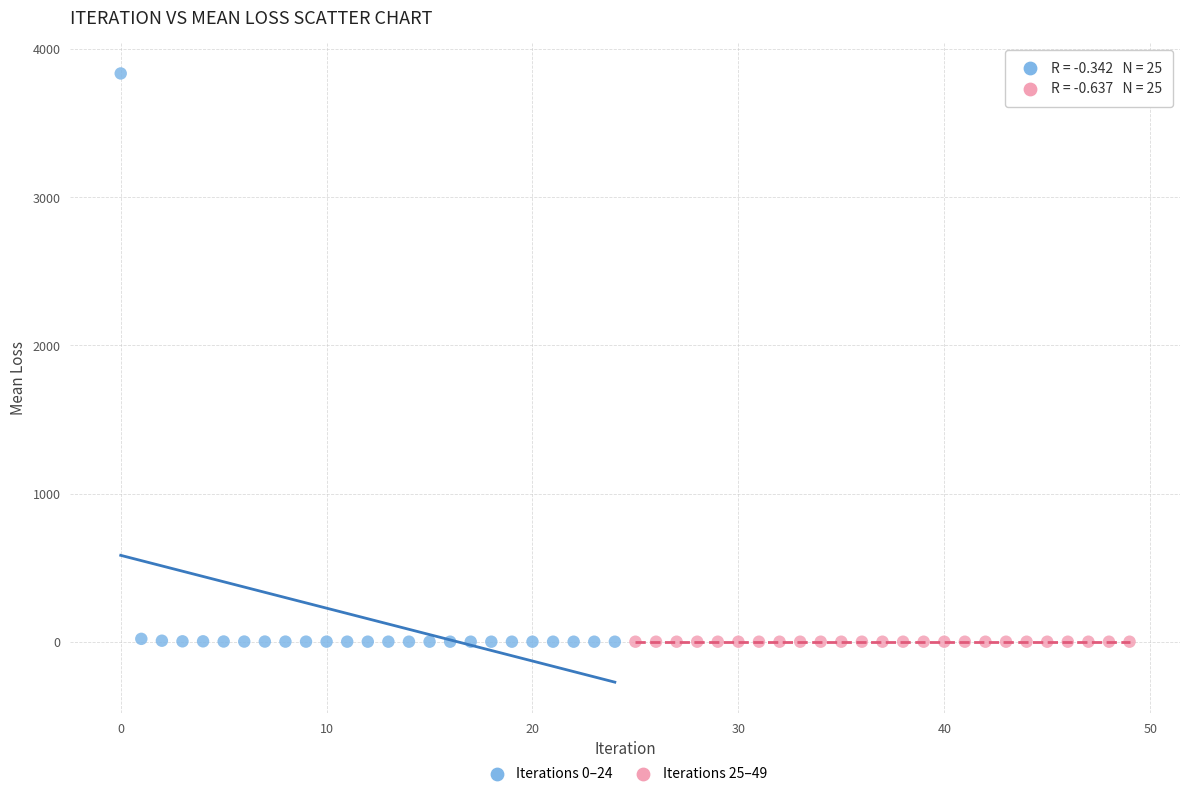

Which series reaches the maximum Y coordinate?

Iterations 0–24